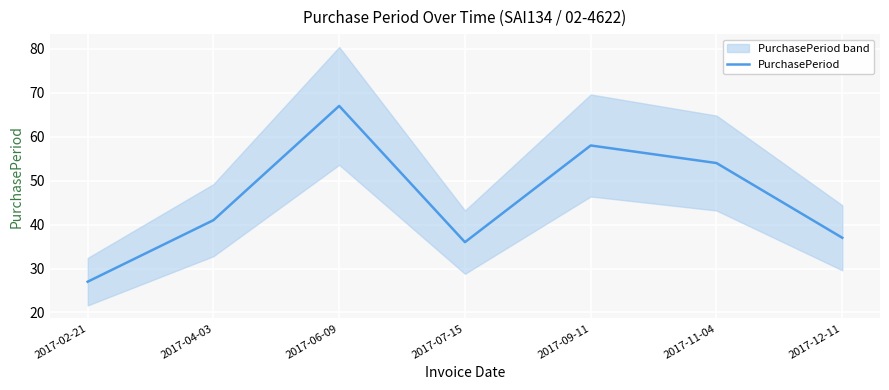

How many lines are shown in the chart?

1